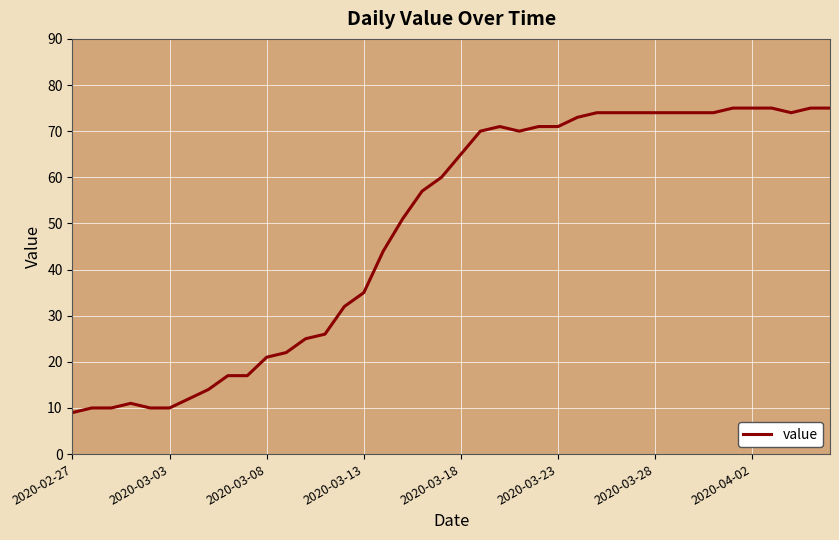

What is the minimum value shown in the chart?

9